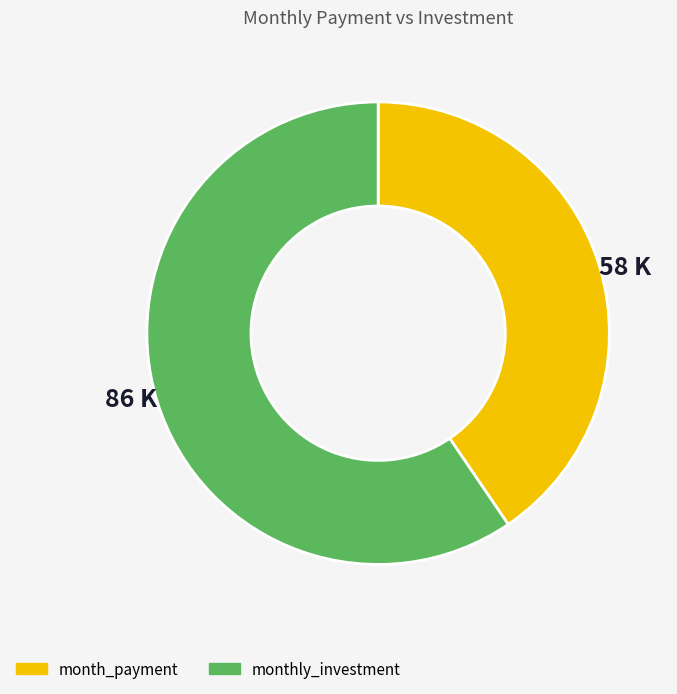

What is the ratio of the value at month_payment to the value at monthly_investment?

0.7